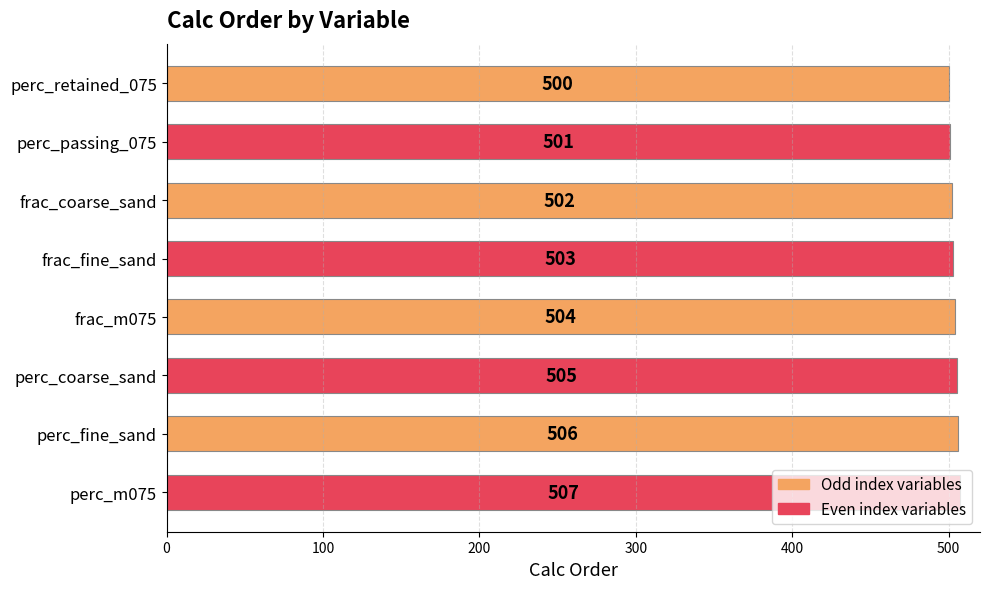

Rank the categories by value from lowest to highest.

perc_retained_075, perc_passing_075, frac_coarse_sand, frac_fine_sand, frac_m075, perc_coarse_sand, perc_fine_sand, perc_m075